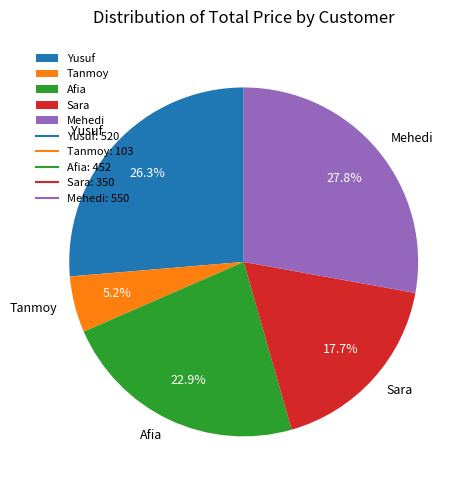

Rank the categories by value from lowest to highest.

Tanmoy, Sara, Afia, Yusuf, Mehedi